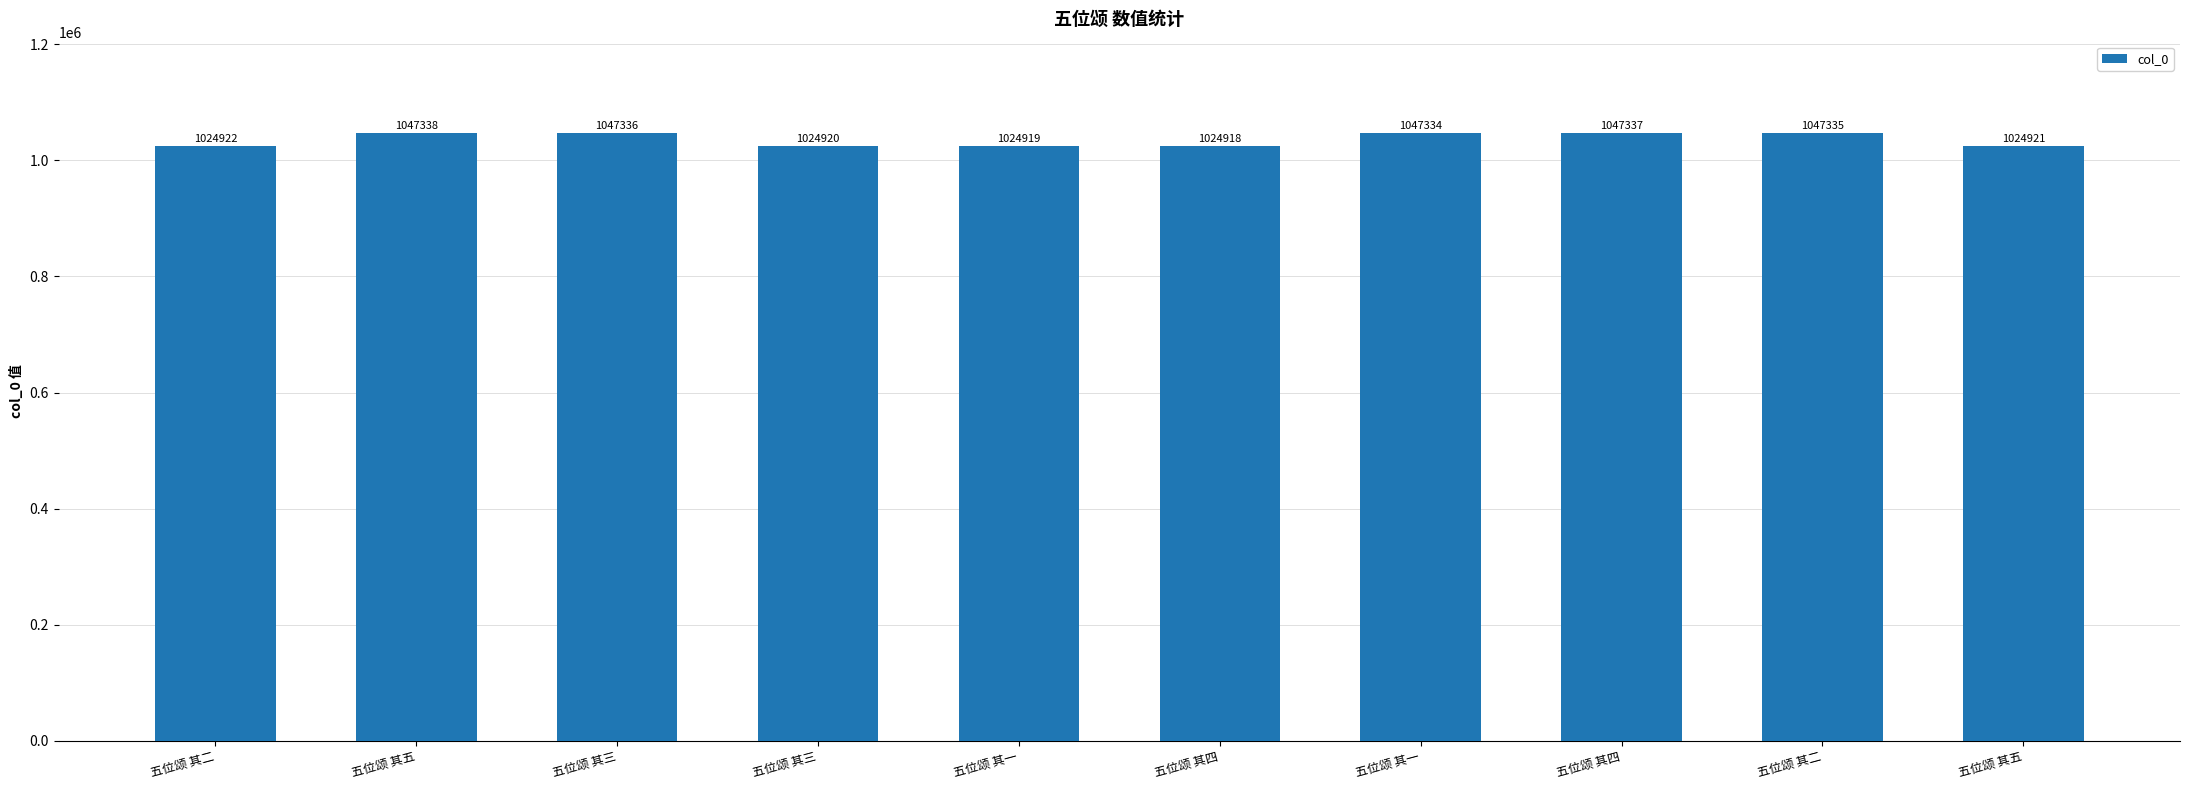

The chart shows a value of 1377625 at 五位颂 其三. True or false?

False